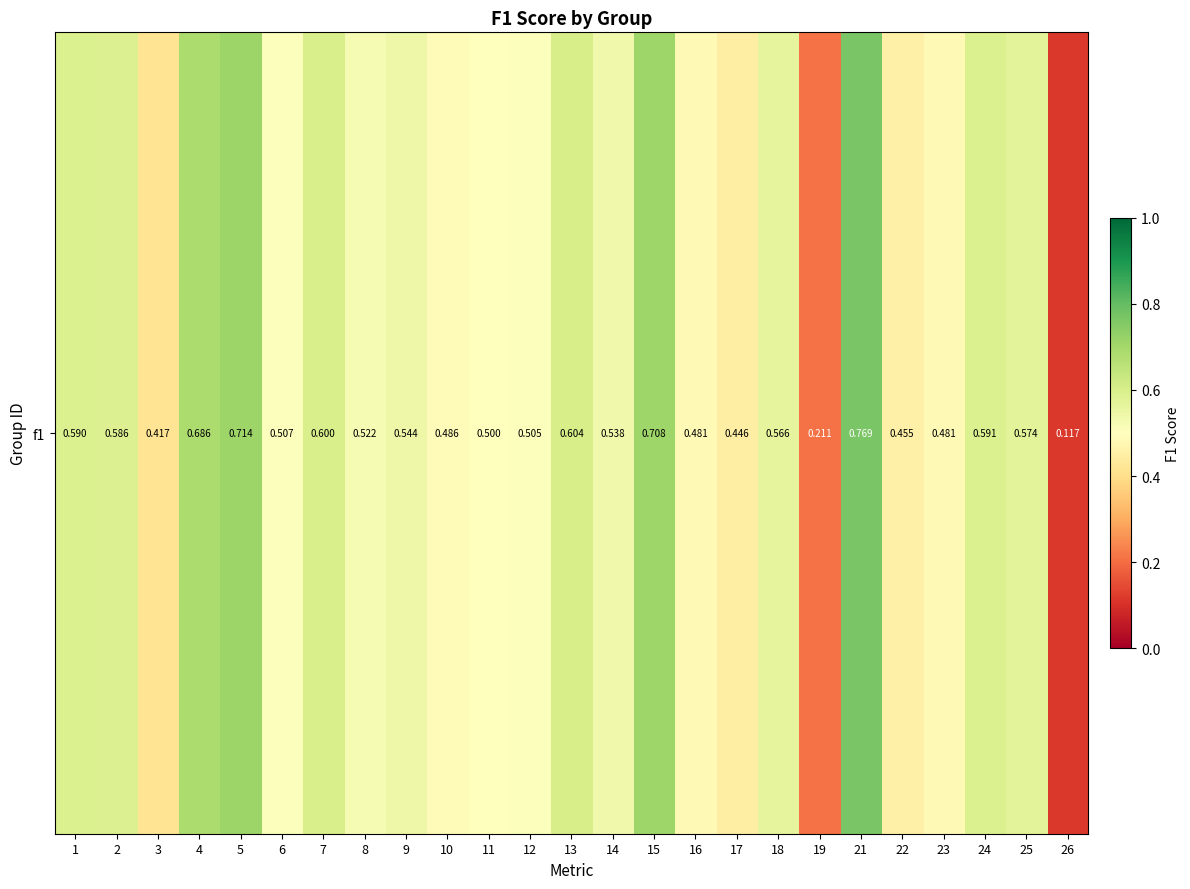

How many values are between 0 and 1?

25